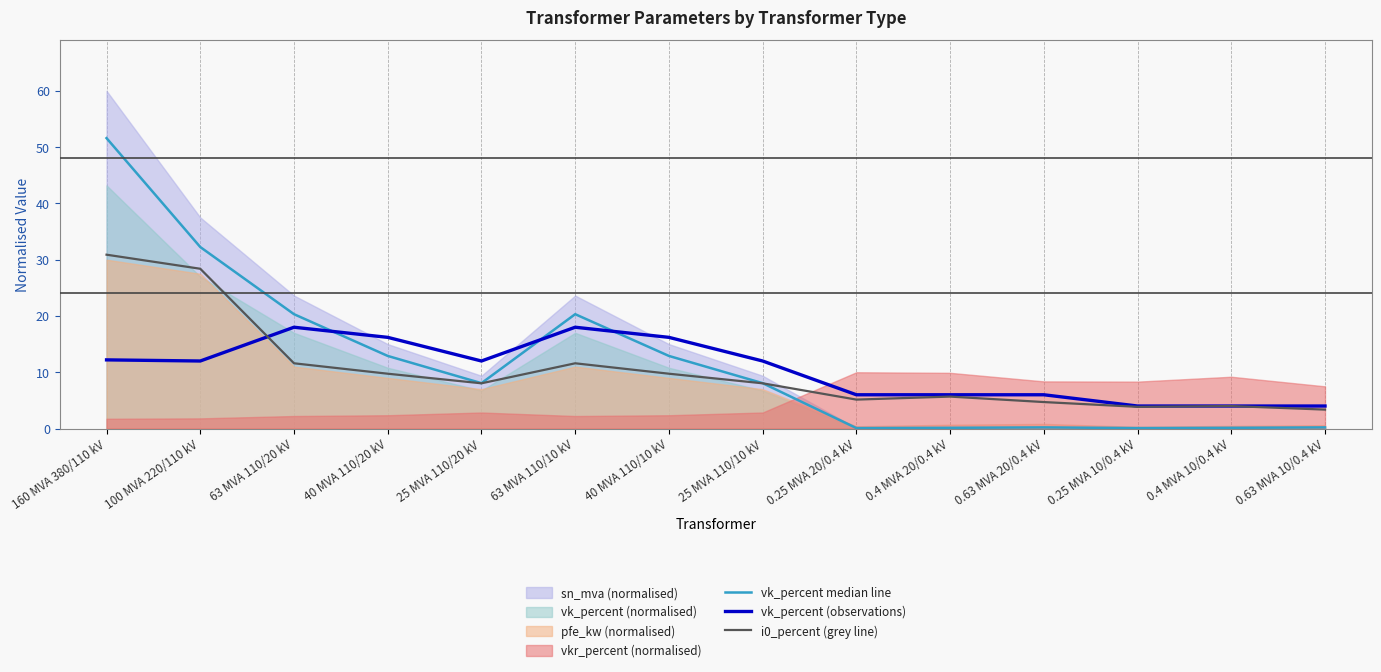

The value of vk_percent (observations) at 160 MVA 380/110 kV is 15.9. True or false?

False